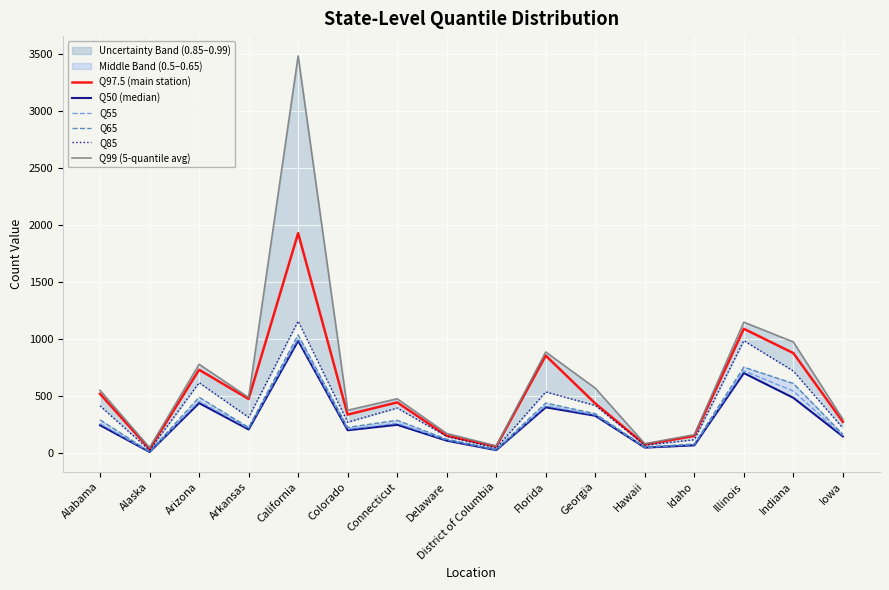

Is the value of Q50 (median) at Georgia greater than the value of Q55 at Indiana?

No